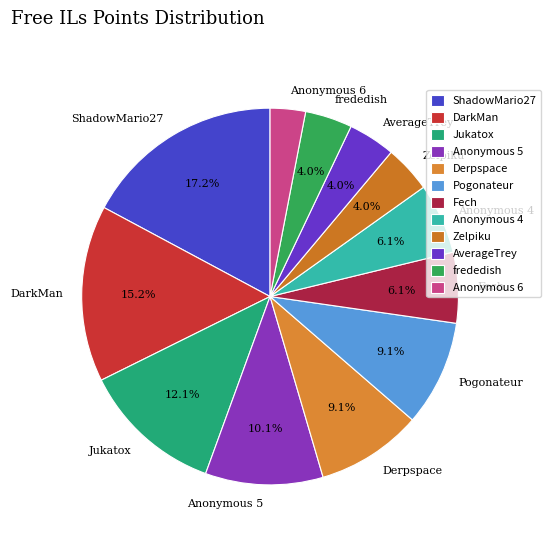

What percentage is NOT represented by AverageTrey?

96.0%